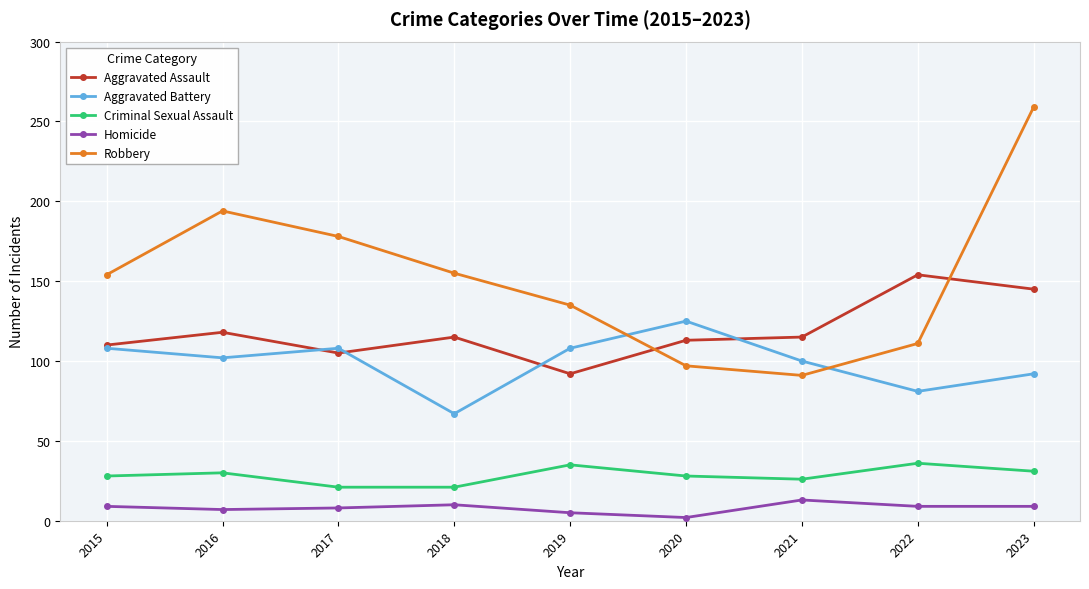

True or false: Robbery and Aggravated Battery intersect in this chart.

True